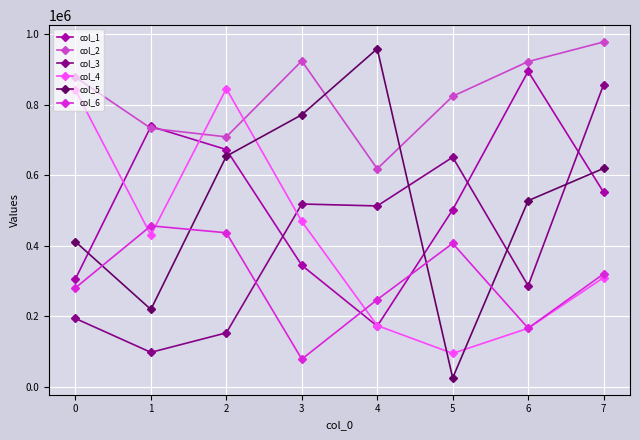

Which category has the lowest value in the col_5 series?

5